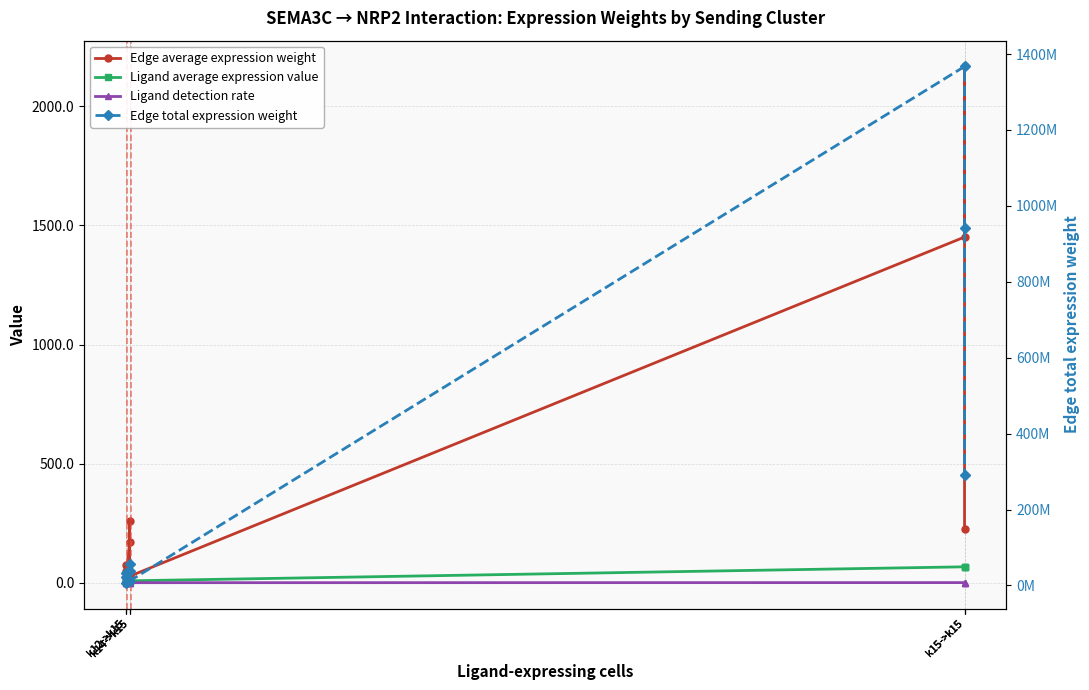

At k14->k15, list the series in order from smallest to largest.

Ligand detection rate, Ligand average expression value, Edge average expression weight, Edge total expression weight